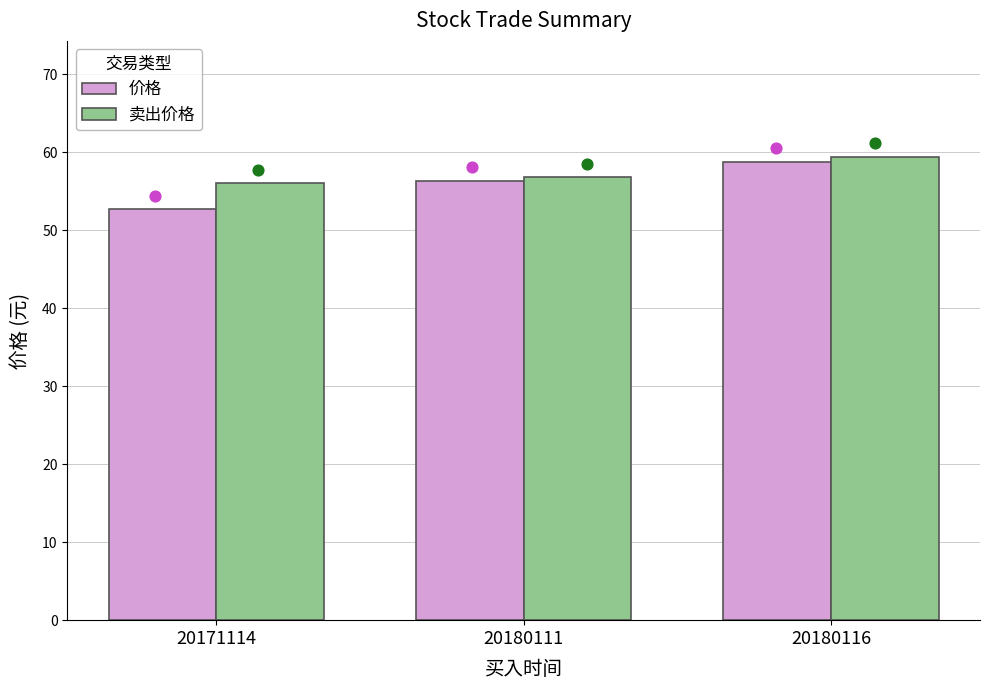

Is the value of 价格 at 20180116 greater than the value of 卖出价格 at 20180116?

No